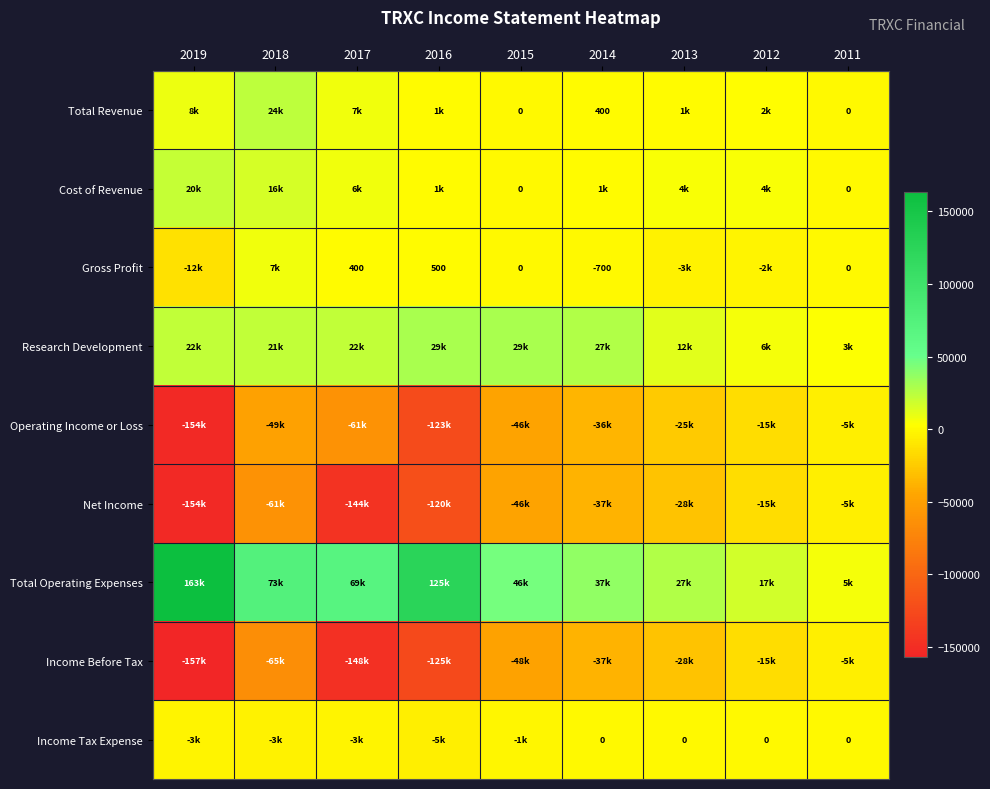

How many distinct data groups are displayed?

9